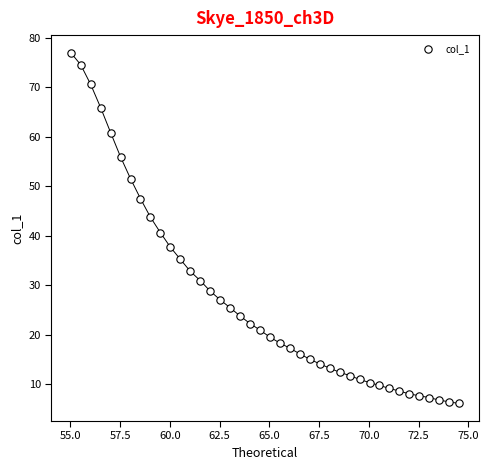

What is the range of X values (max minus min)?

19.5